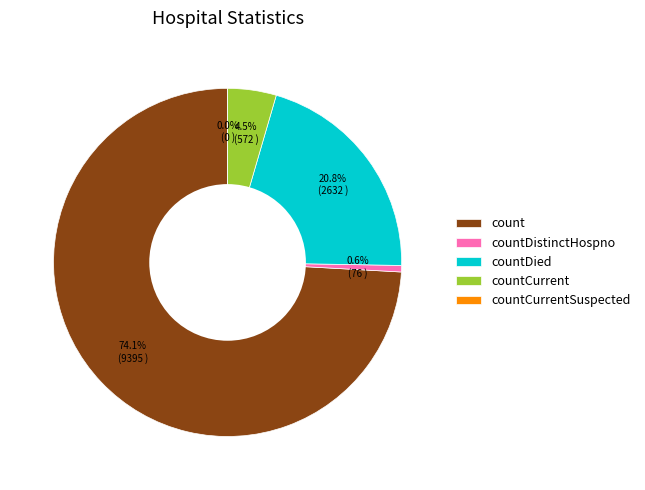

Rank the categories by value from lowest to highest.

countCurrentSuspected, countDistinctHospno, countCurrent, countDied, count